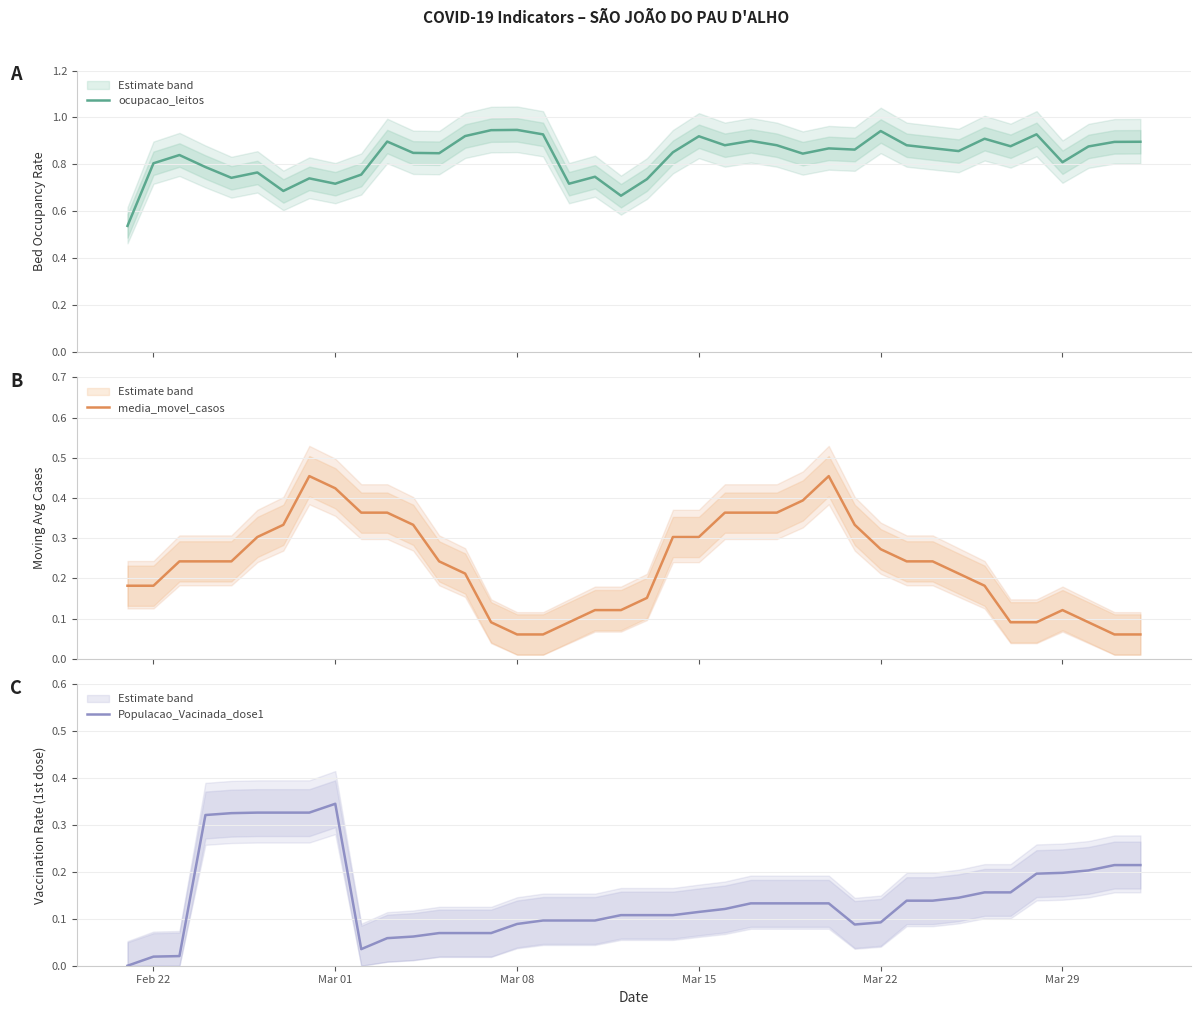

Is it true that Populacao_Vacinada_dose1 equals 0.2 at Mar 29?

True